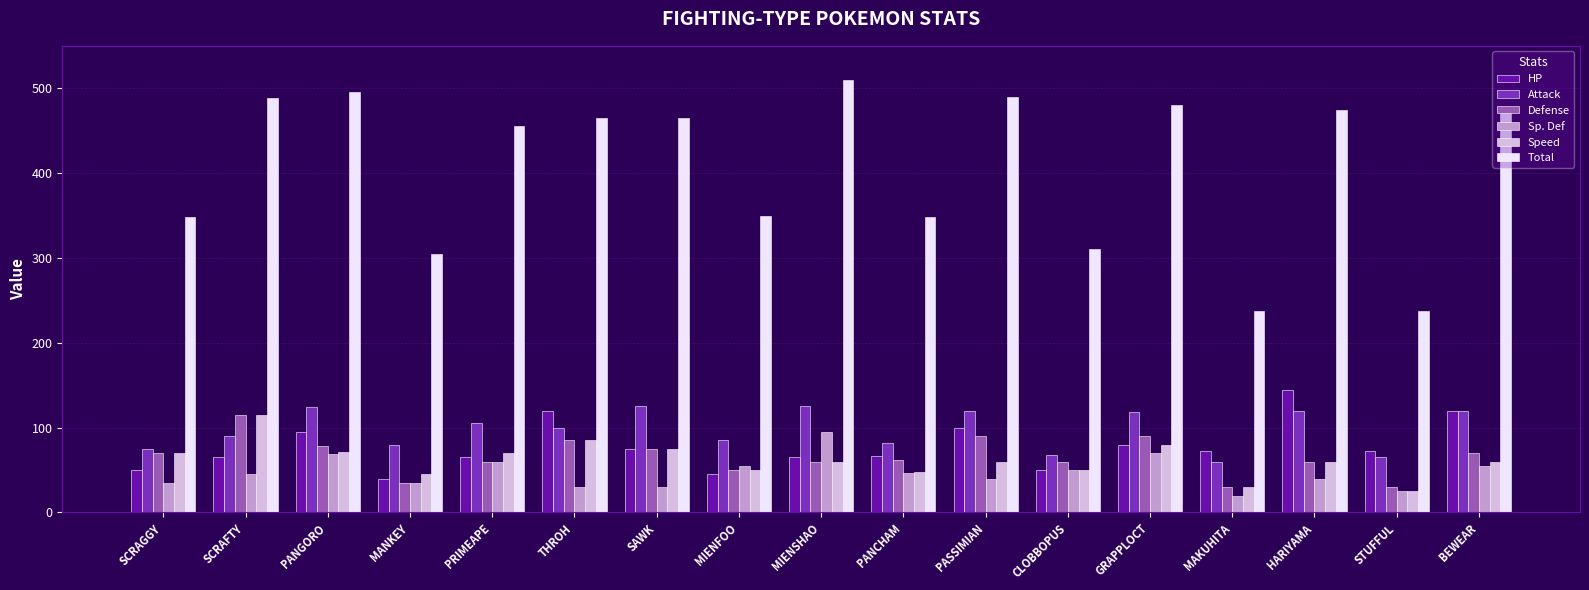

What is the average value of the Defense series?

66